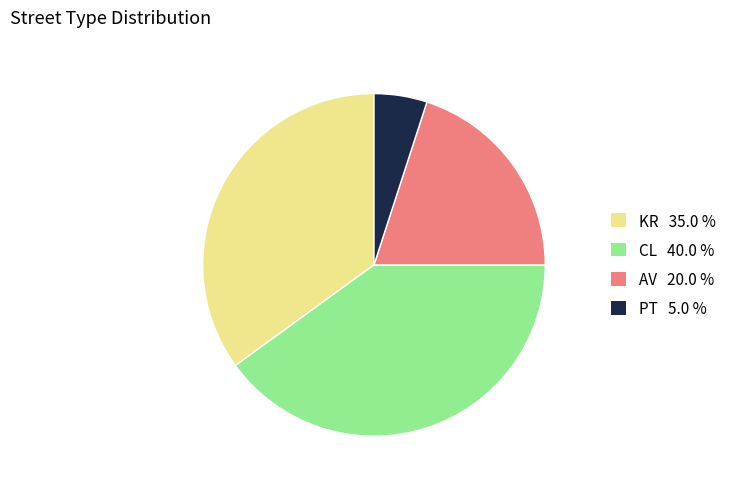

Which slice is the smallest?

PT